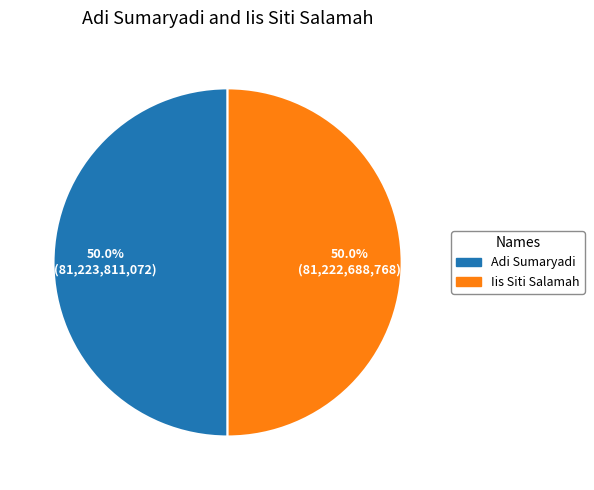

True or false: Adi Sumaryadi accounts for 50% of the total.

True